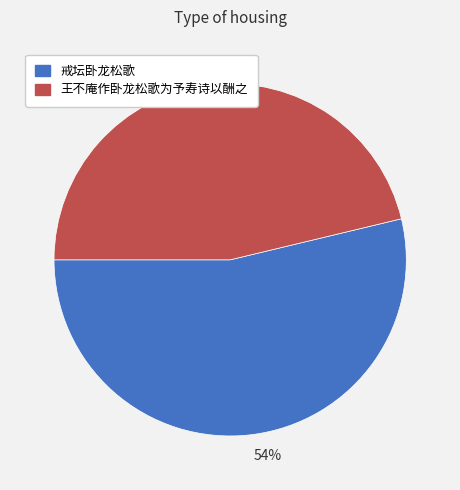

What is the ratio of the value at 戒坛卧龙松歌 to the value at 王不庵作卧龙松歌为予寿诗以酬之?

1.2